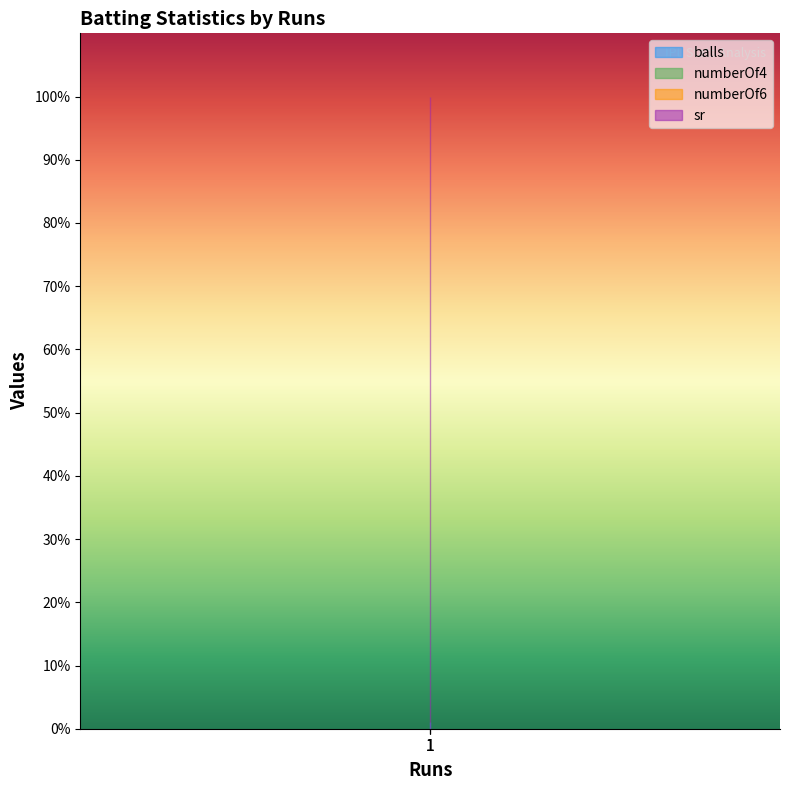

The value of sr at 1 is 70. True or false?

False